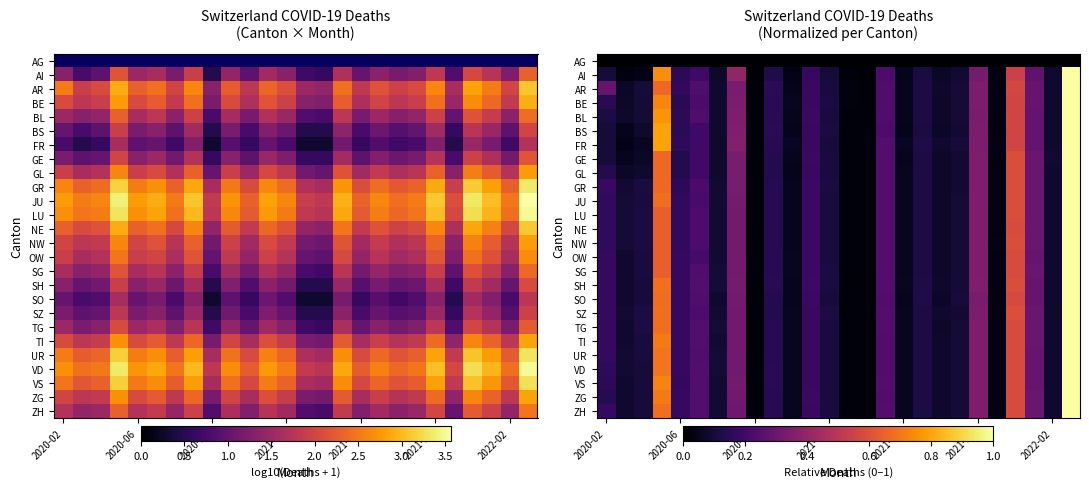

The BL series shows 0.0 at 2021-06. True or false?

False